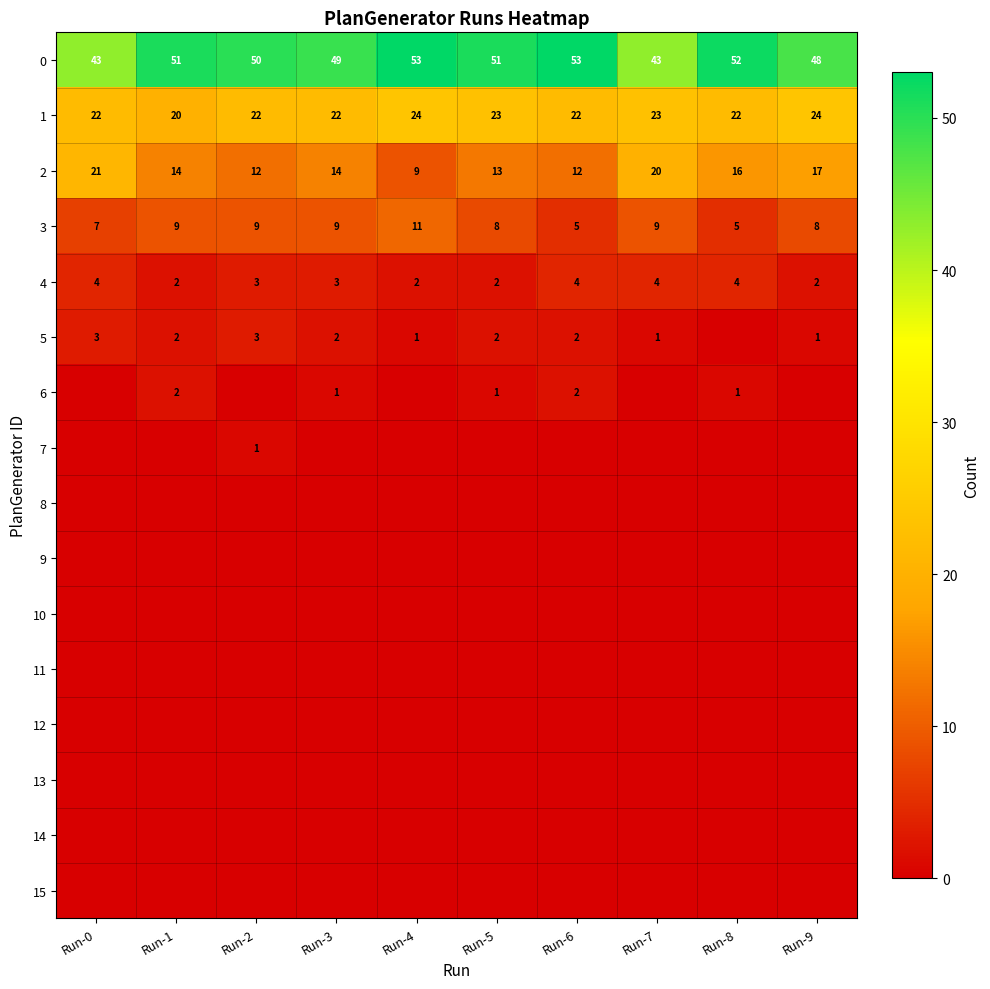

The value of 1 at Run-7 is 13. True or false?

False